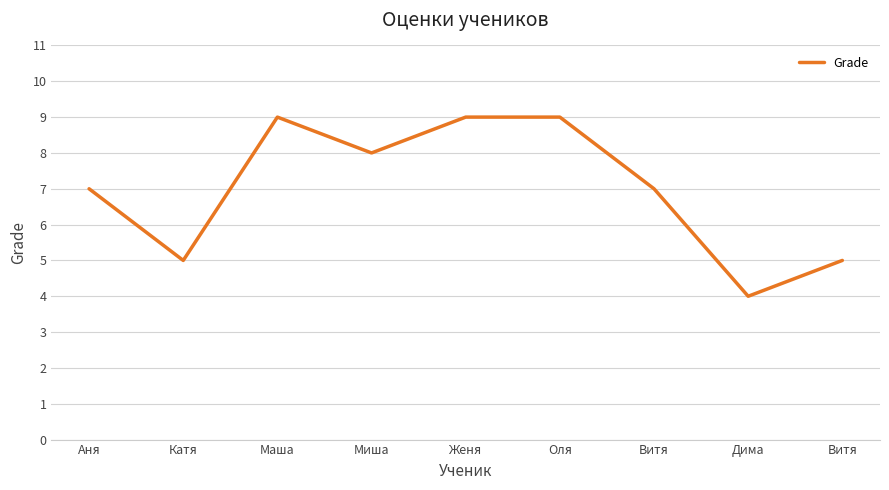

What is the approximate value at Аня?

7